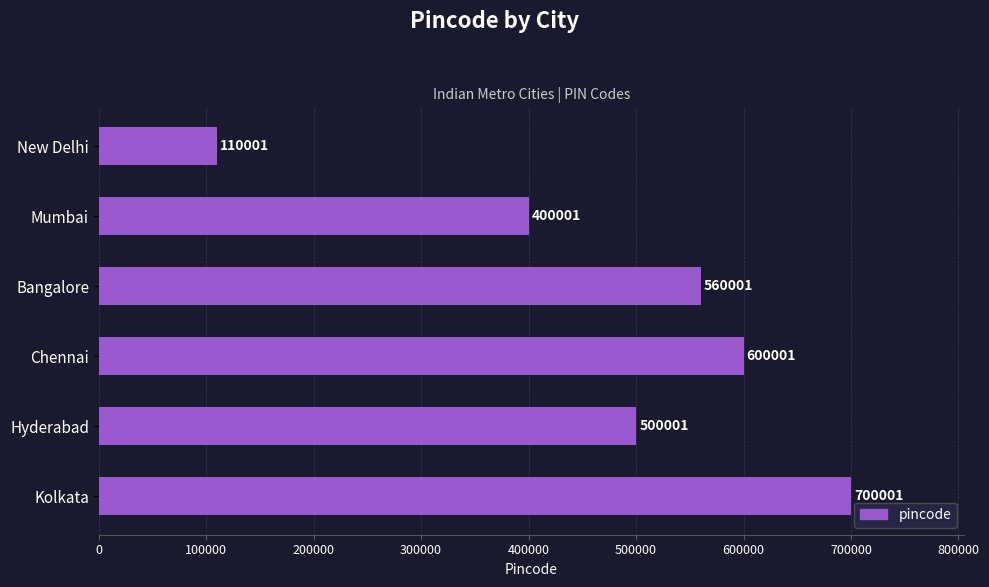

Count the number of data series in this chart.

1